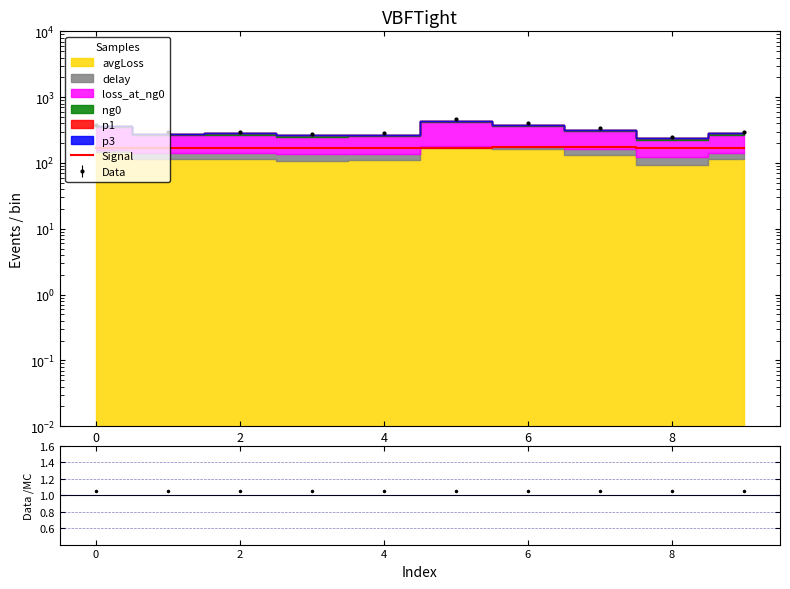

What is the average value?

170.8